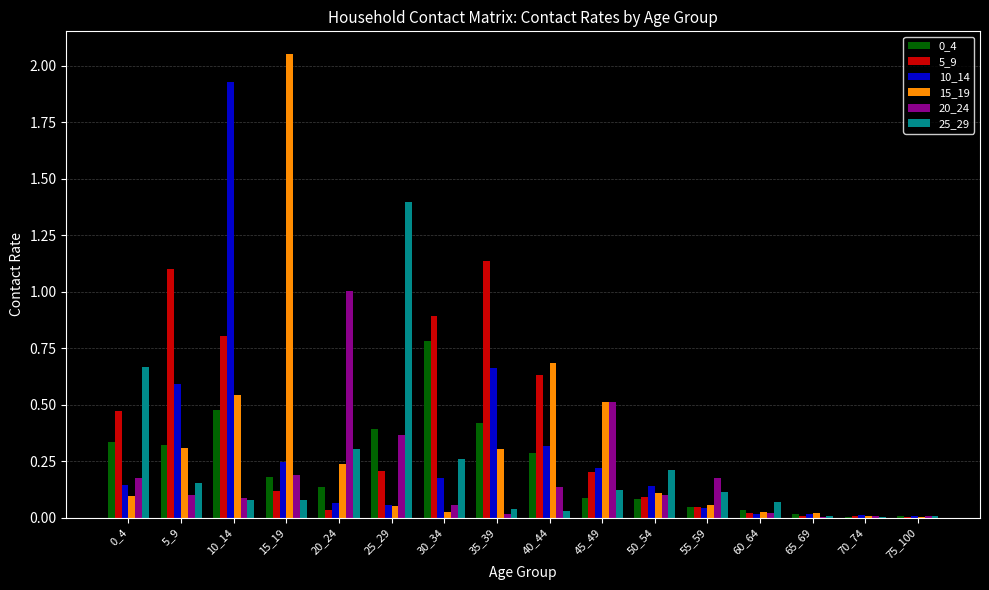

At which category is the sum across all series the highest?

10_14